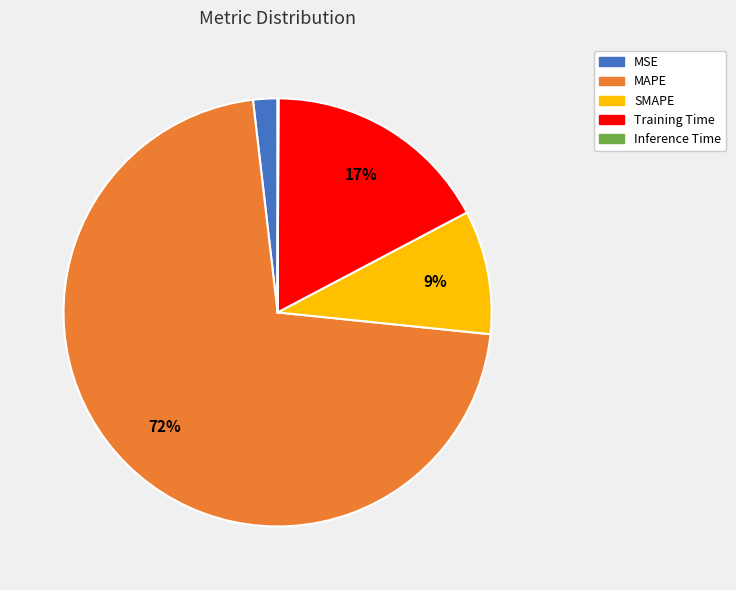

The Training Time slice represents 17% of the pie. True or false?

True